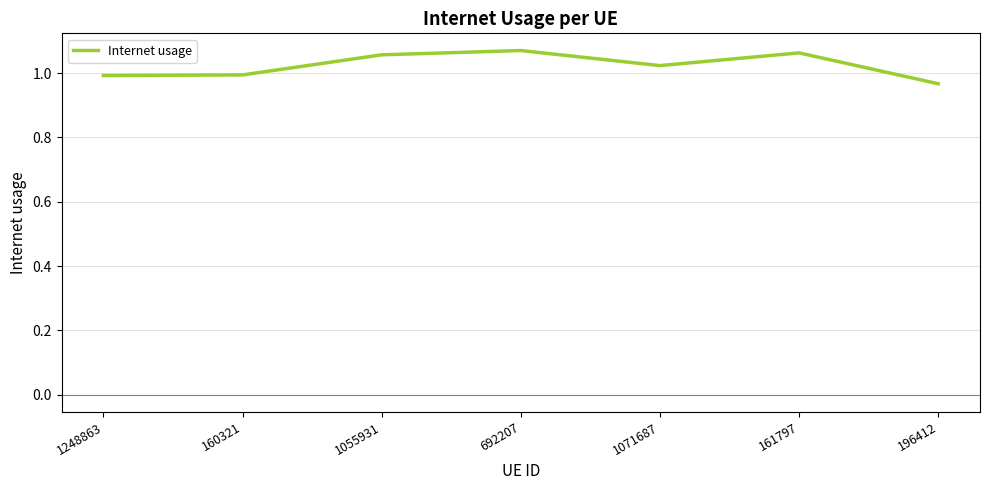

The chart shows a value of 0.5 at 161797. True or false?

False